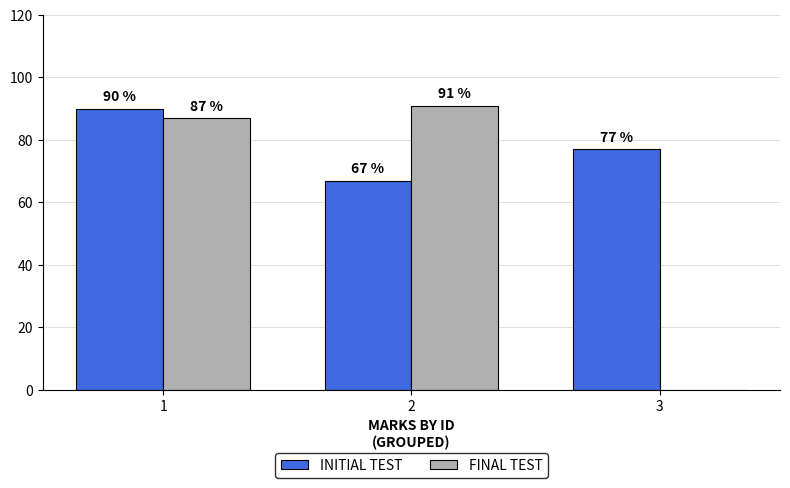

The INITIAL TEST series shows 90 at 1. True or false?

True